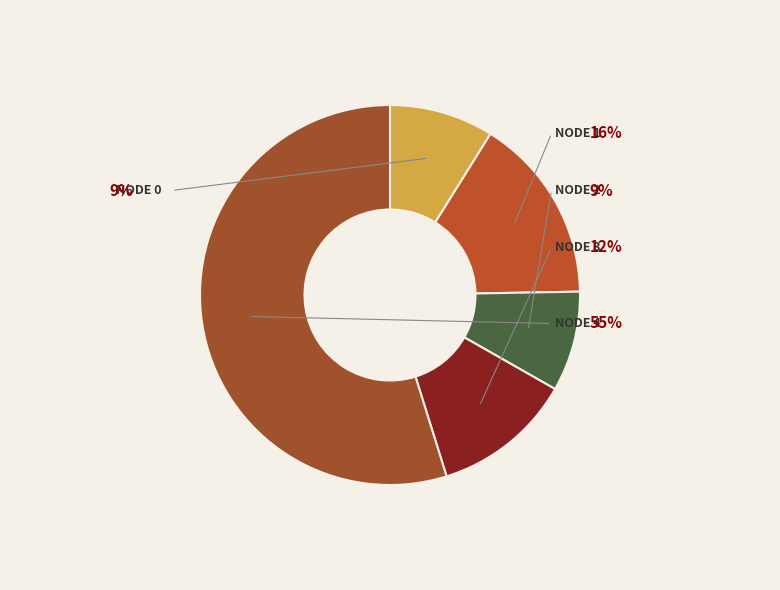

To the nearest percent, what is the combined percentage of 4 and 2?

63%